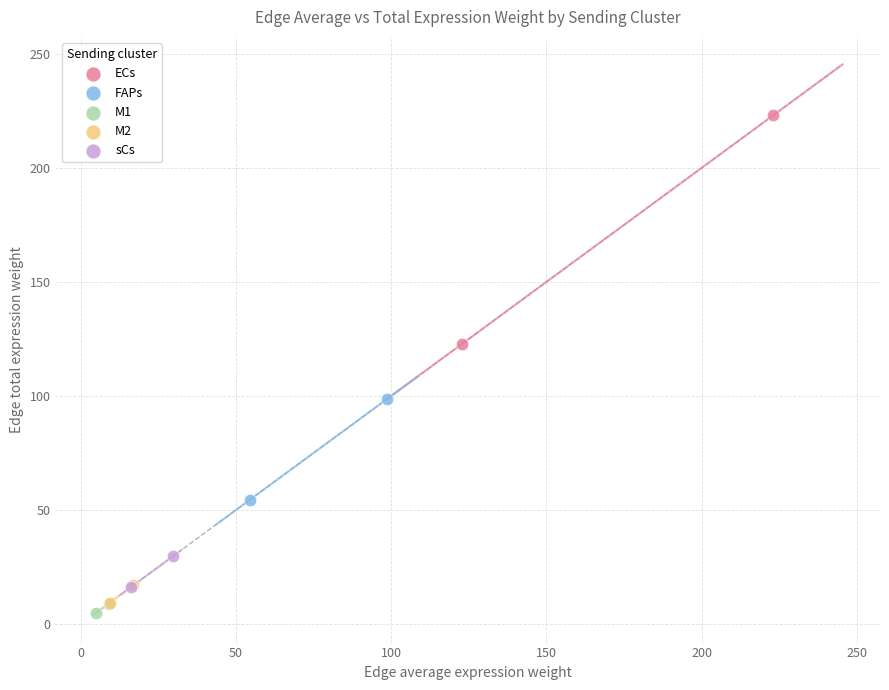

Which series contains the lowest Y value?

M1